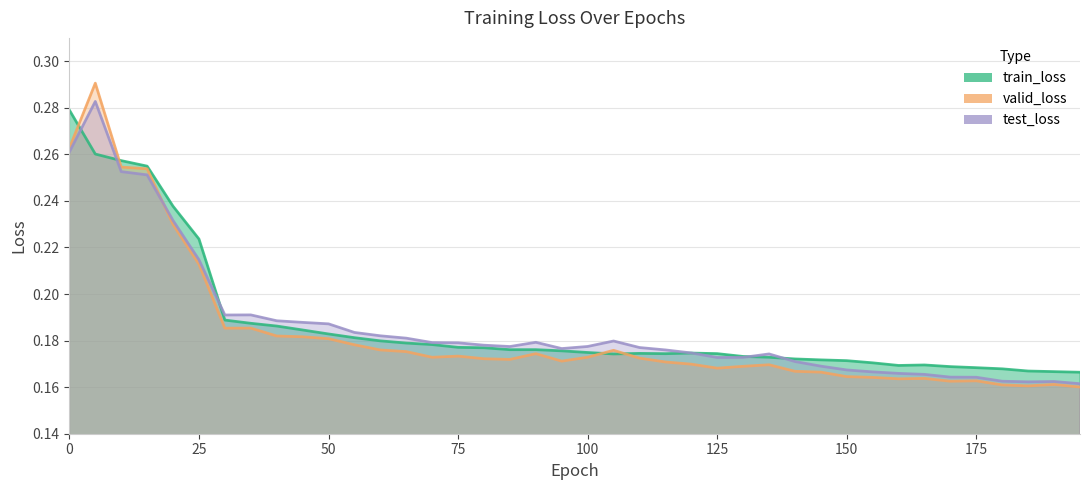

What is the difference between the second highest and second lowest values in the valid_loss series?

0.1